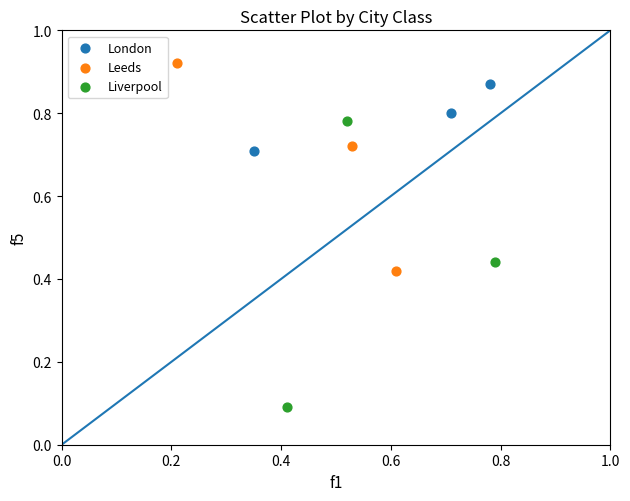

Which series reaches the maximum Y coordinate?

Leeds